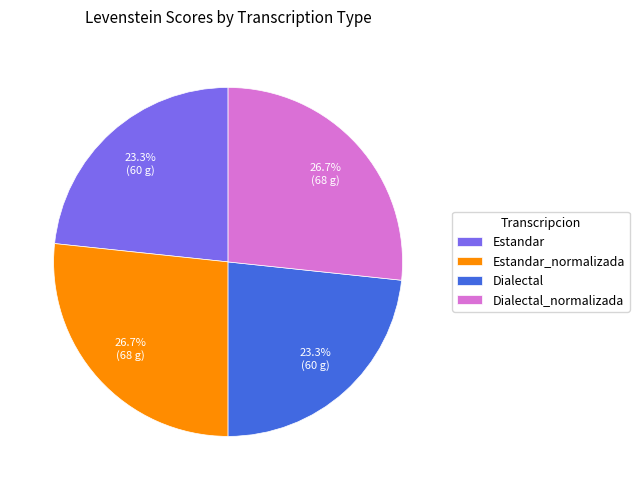

Combined, do Dialectal and Estandar account for over 50%?

No